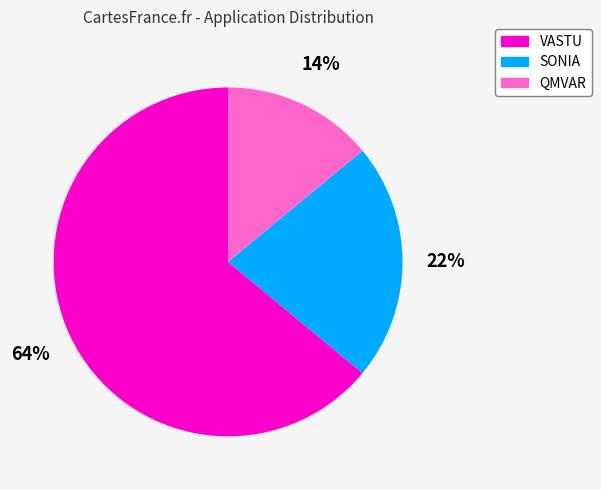

Which category has the biggest portion of the pie?

VASTU